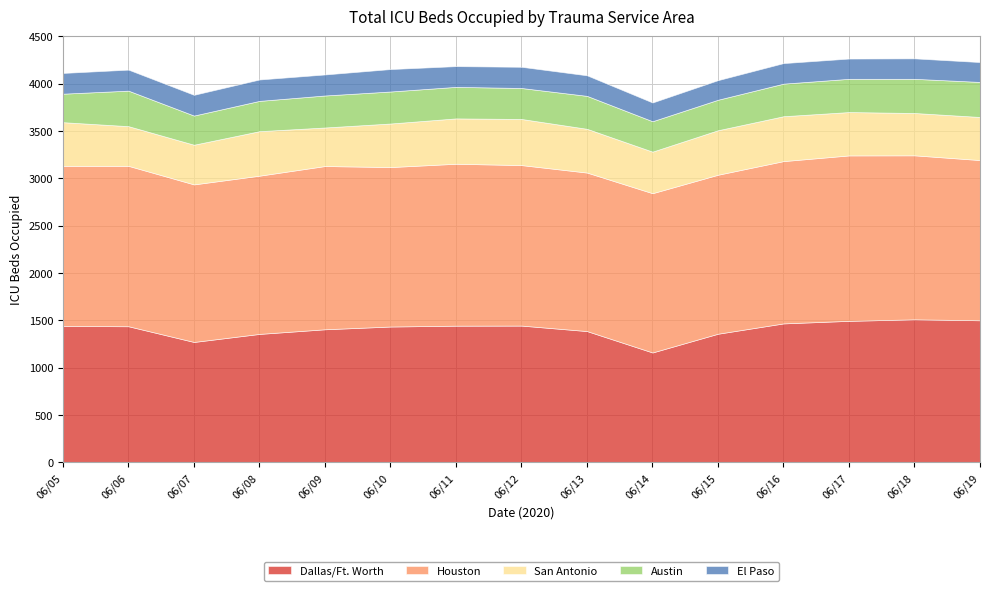

What is the minimum value for Dallas/Ft. Worth?

1160